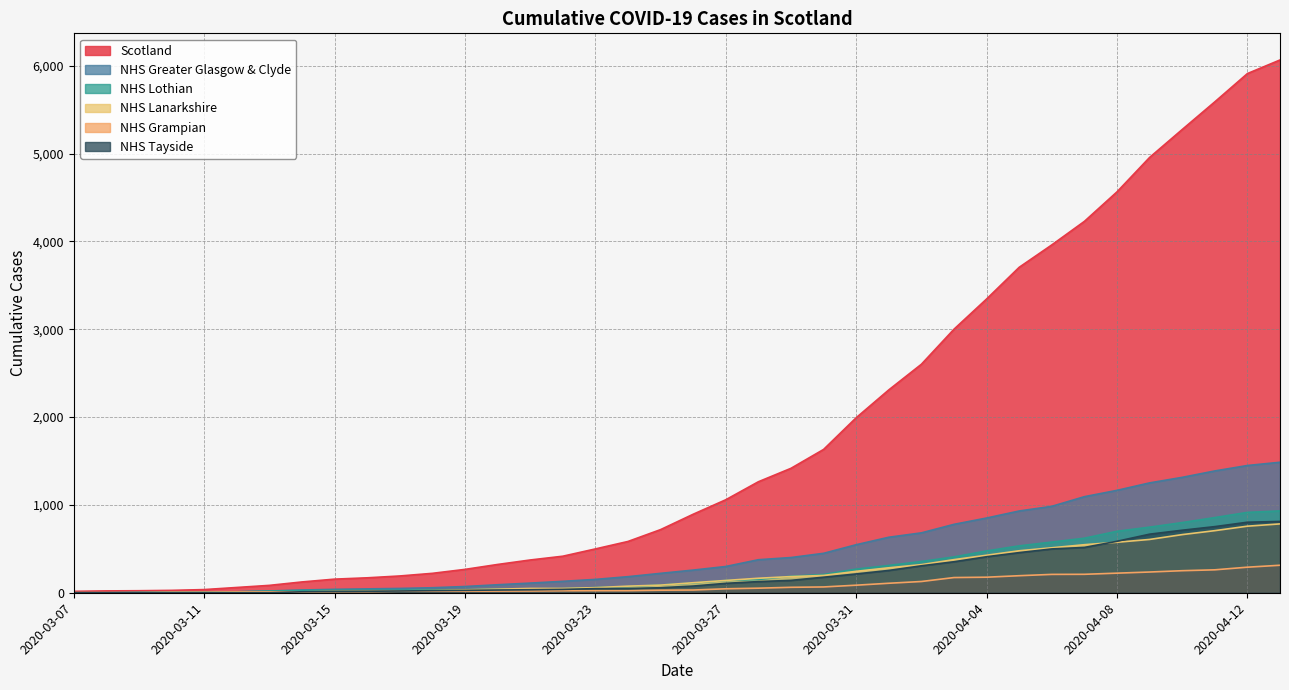

Is it true that NHS Lanarkshire equals 143 at 2020-03-25?

False